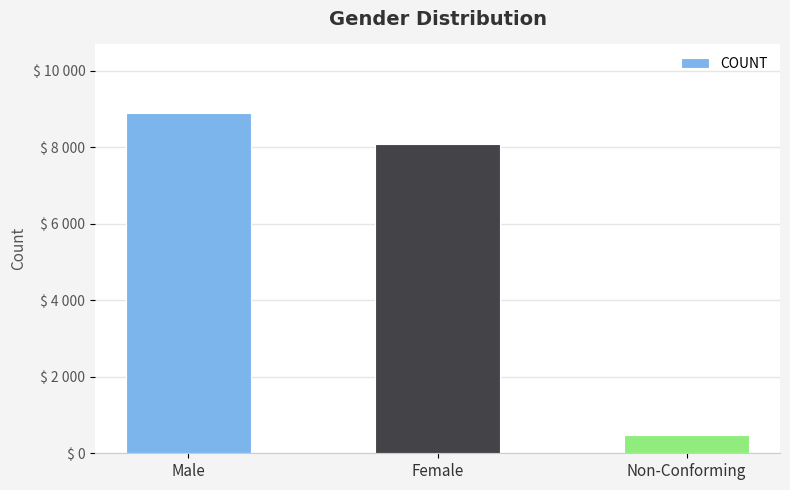

What value does the data have at Non-Conforming, to the nearest 50?

500